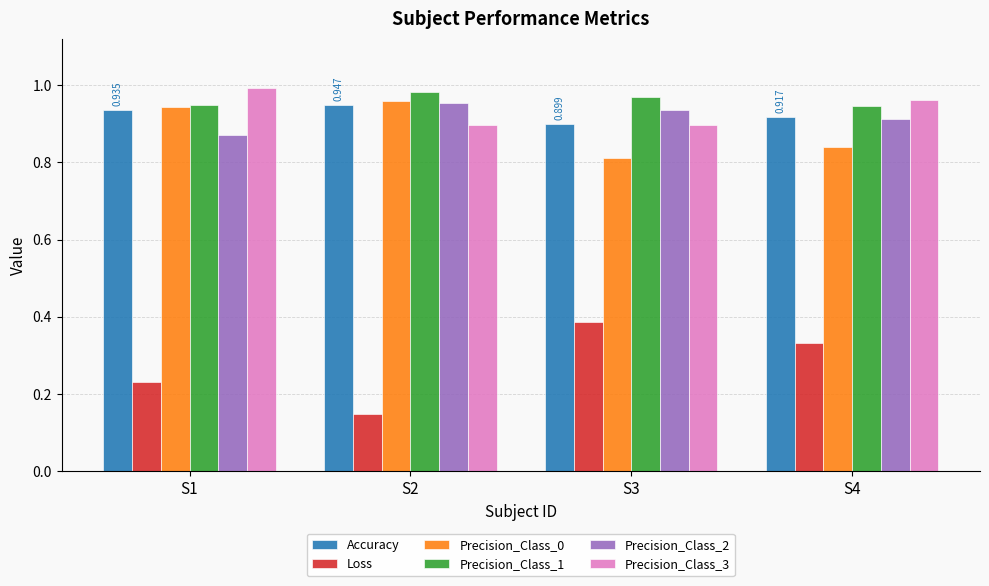

Is the value of Precision_Class_1 at S4 greater than the value of Loss at S3?

Yes